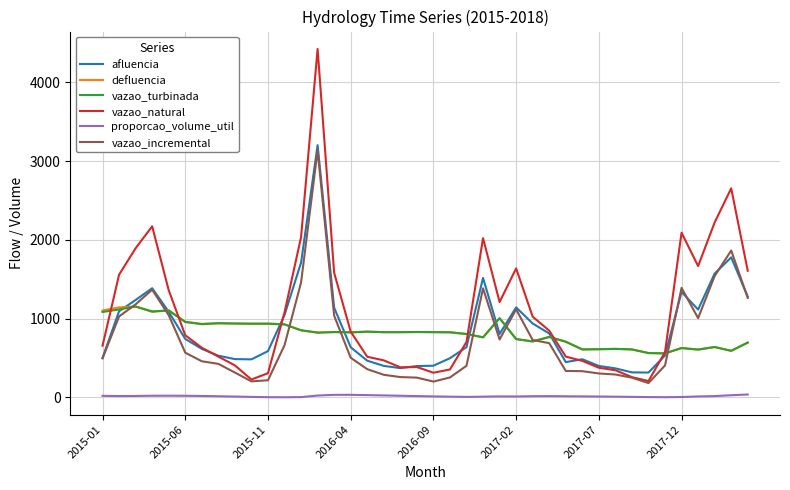

What is the sum of all afluencia values?

34819.8